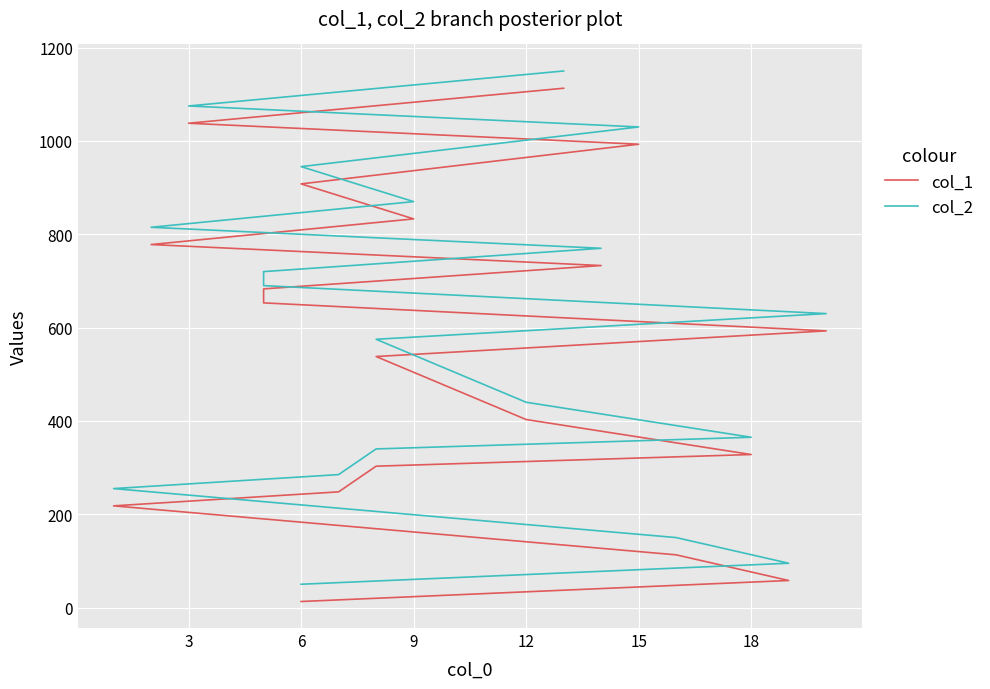

What is the sum of all col_2 values?

11250